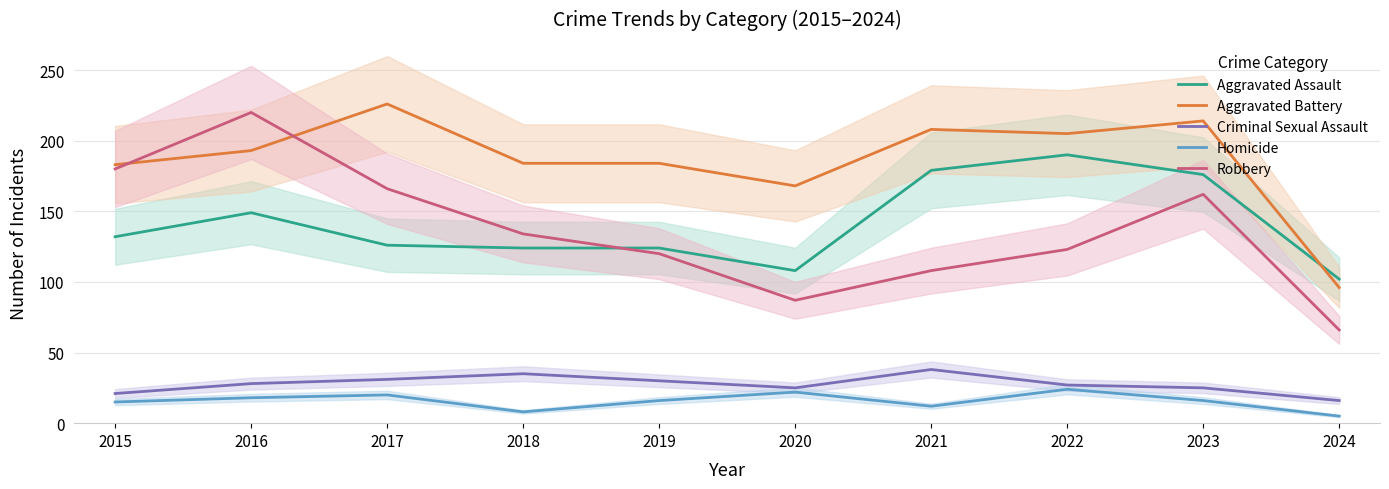

Which series has the largest total across all categories?

Aggravated Battery